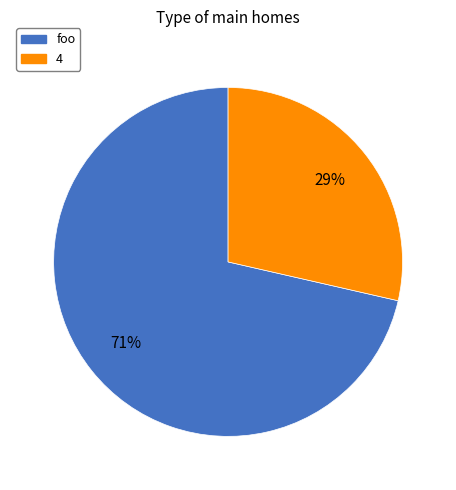

Count the number of slices in the pie.

2